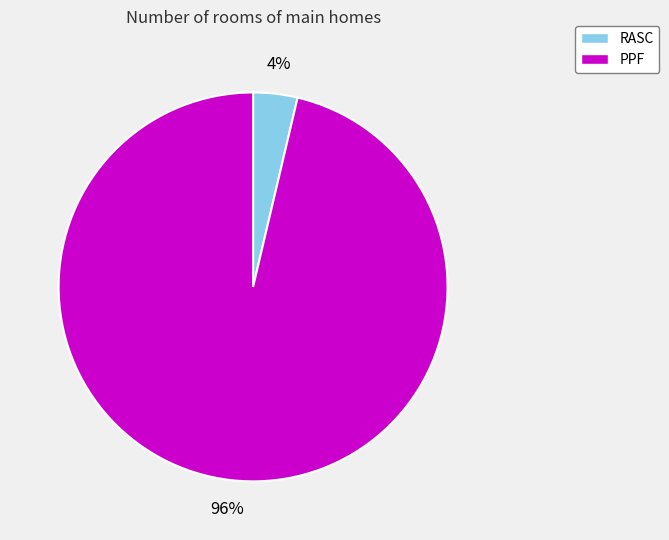

How many segments does this pie chart have?

2